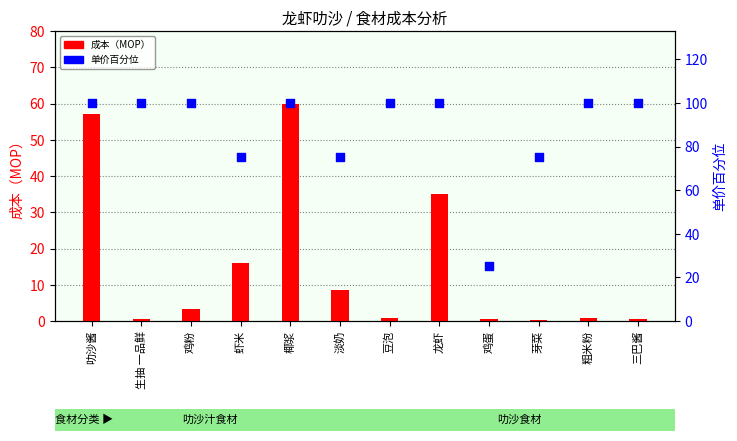

Which series contains the highest Y value?

单价百分位